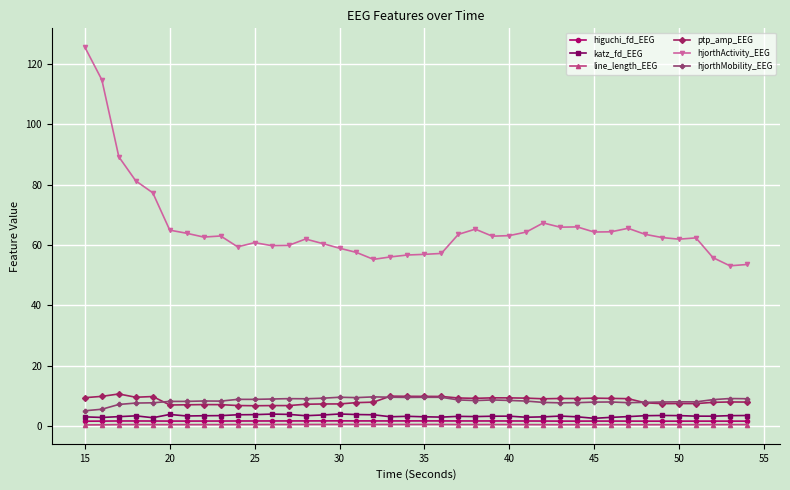

True or false: katz_fd_EEG and hjorthActivity_EEG cross at least once.

False